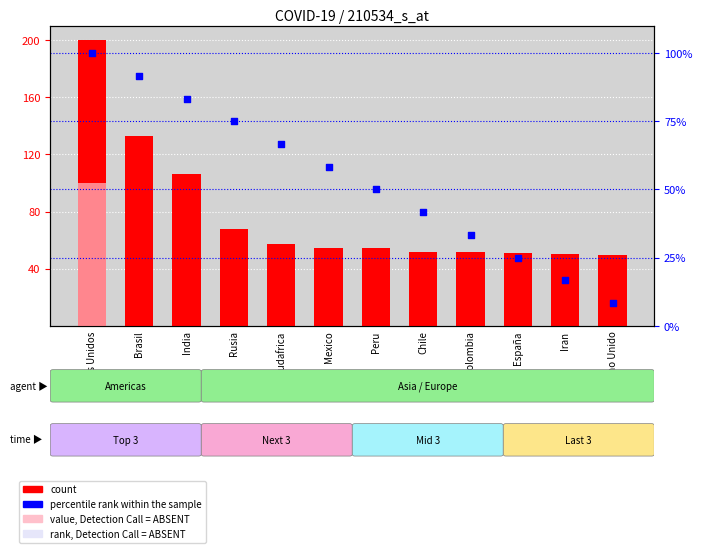

Which series has the largest total across all categories?

count